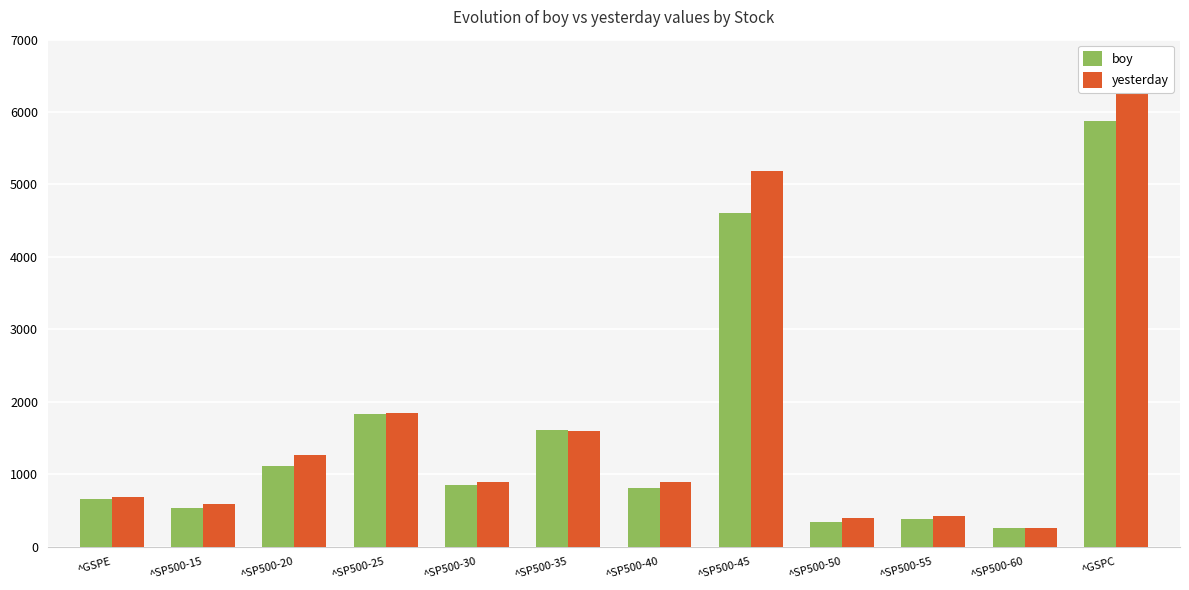

True or false: boy has a value of 341.7 at ^SP500-50.

True